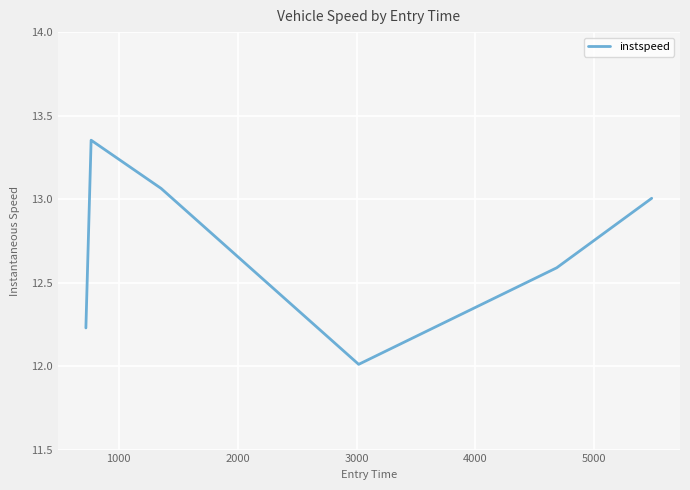

How many interior local valleys (lower than both neighbors) does the data have?

1